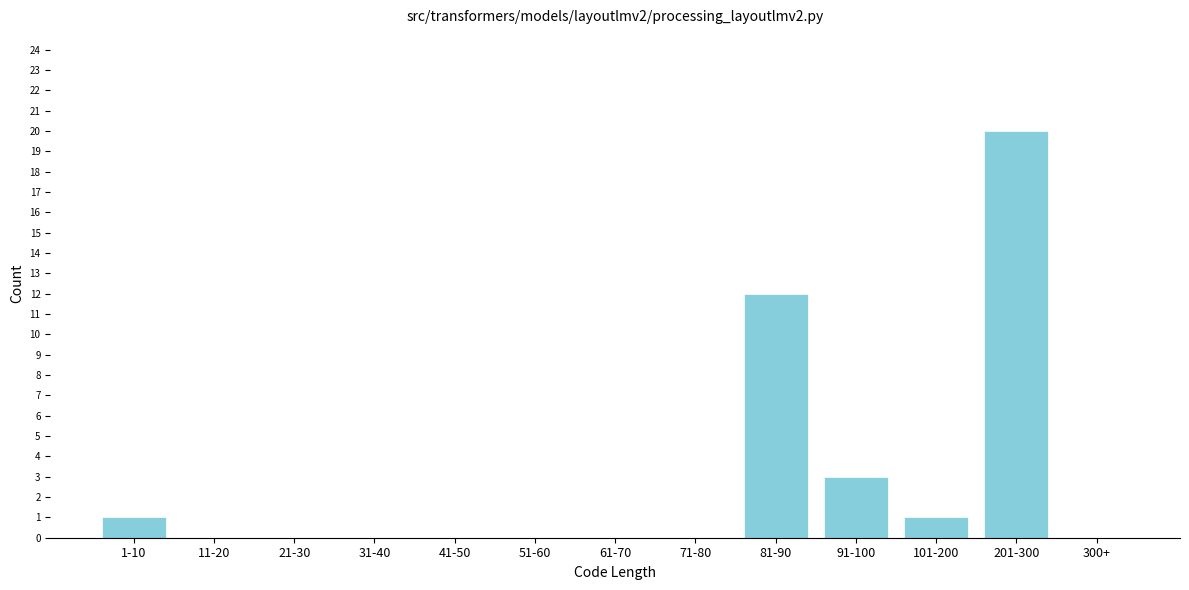

Reading left to right, what are all the values shown in this chart?

1-10=1	11-20=0	21-30=0	31-40=0	41-50=0	51-60=0	61-70=0	71-80=0	81-90=12	91-100=3	101-200=1	201-300=20	300+=0